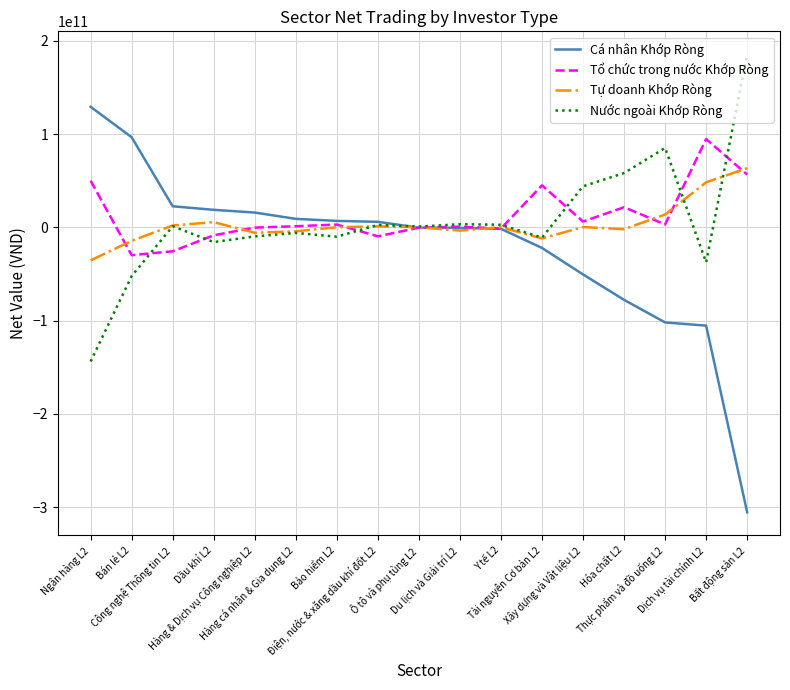

List the series in order of their peak value, lowest first.

Tự doanh Khớp Ròng, Tổ chức trong nước Khớp Ròng, Cá nhân Khớp Ròng, Nước ngoài Khớp Ròng